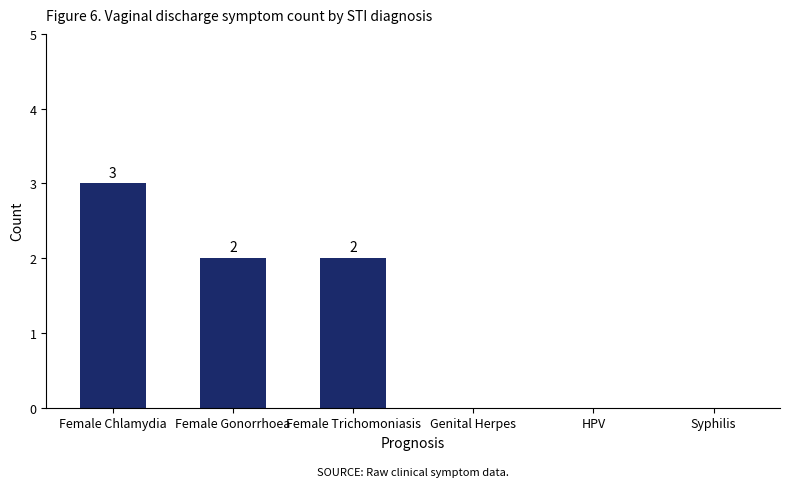

Reading right to left, what are all the values shown in this chart?

0	0	0	2	2	3